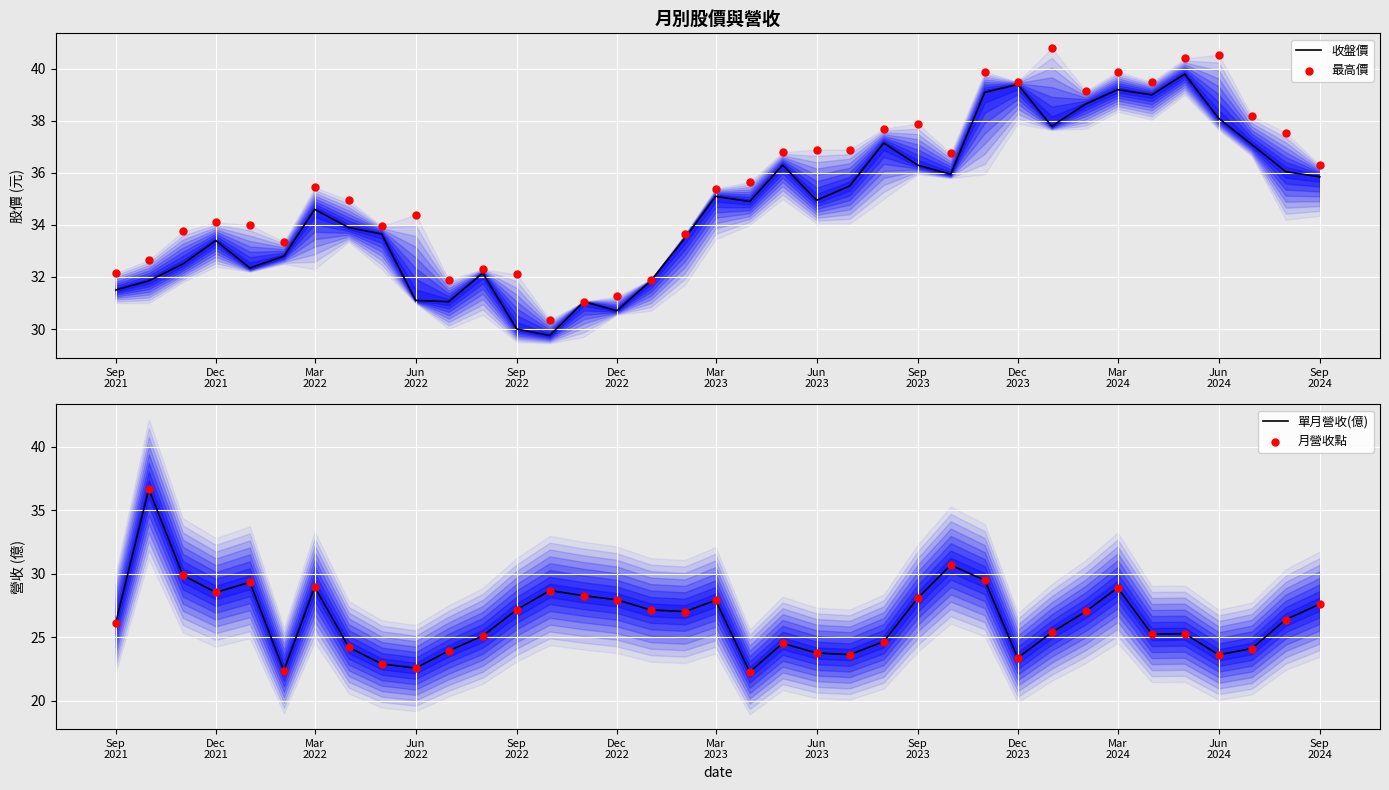

Which series has the widest spread of Y values?

單月營收(億)